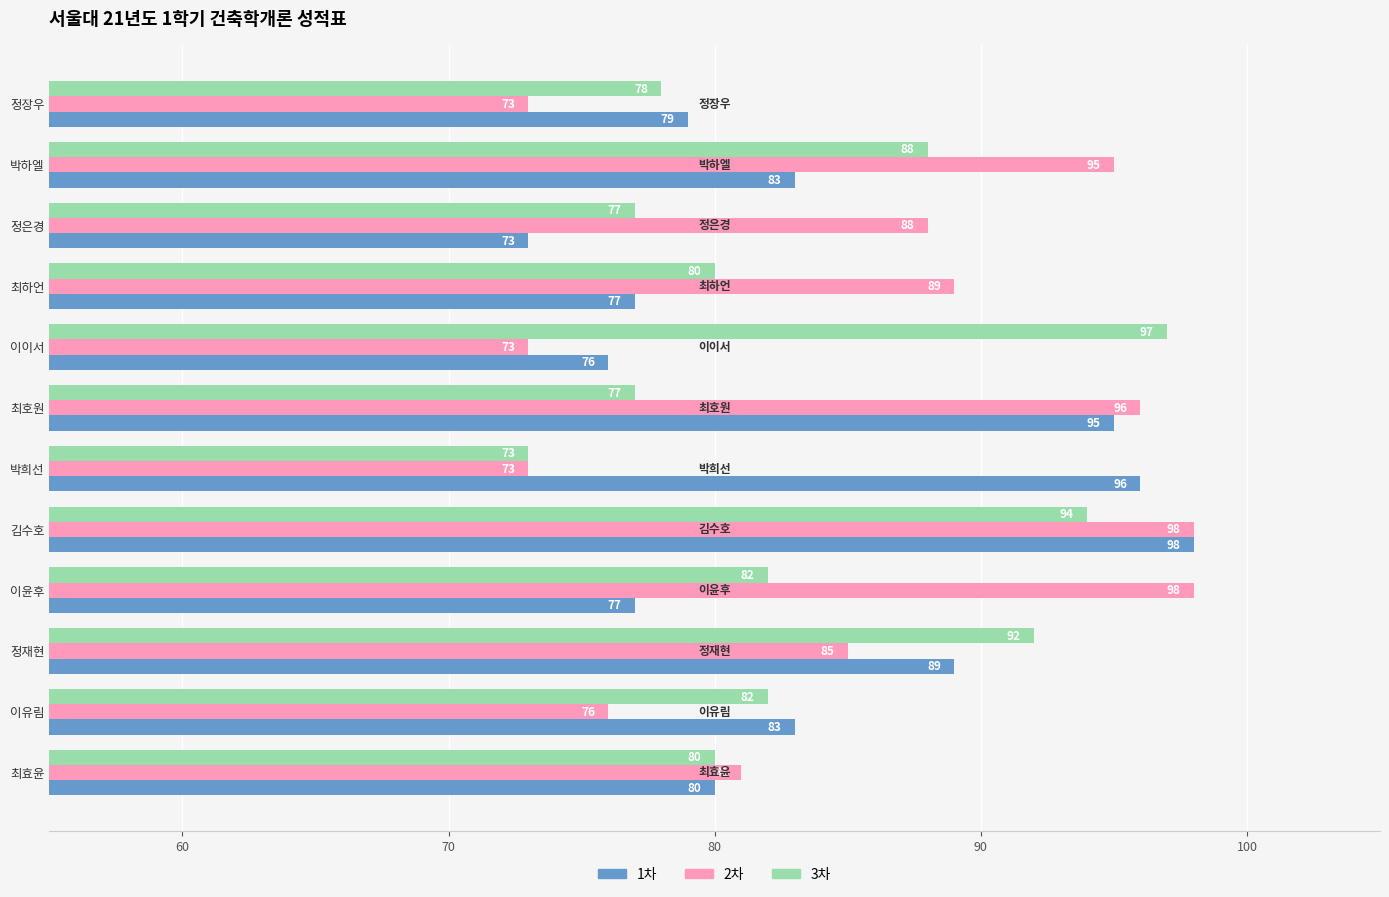

What is the maximum value for 2차?

98